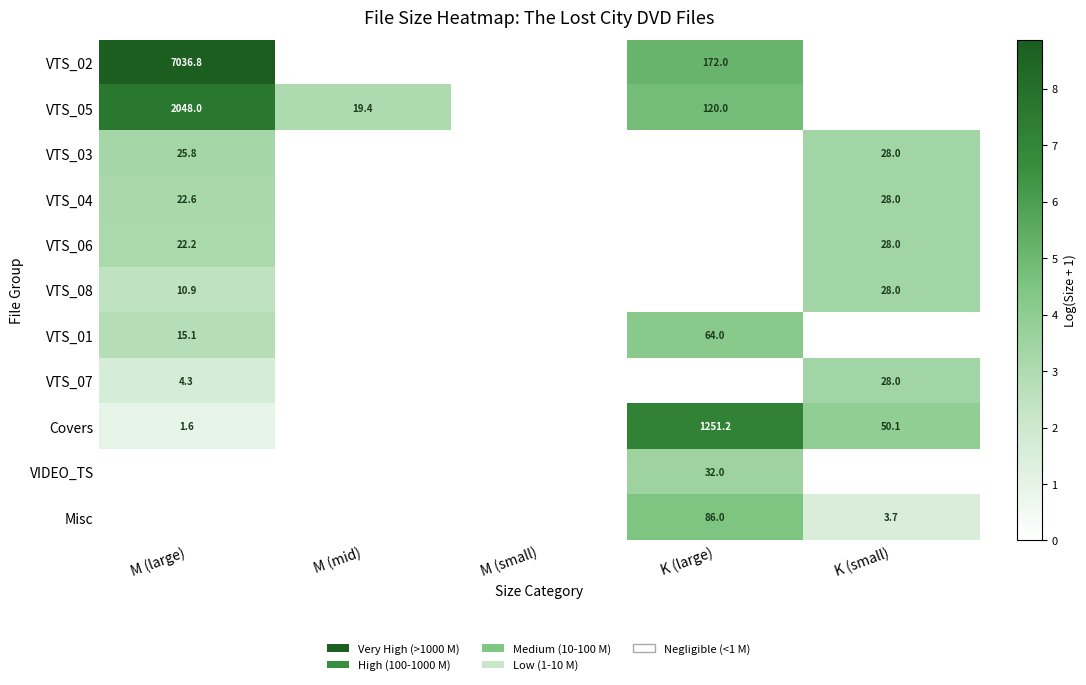

Which category has the highest value across all series?

M (large)